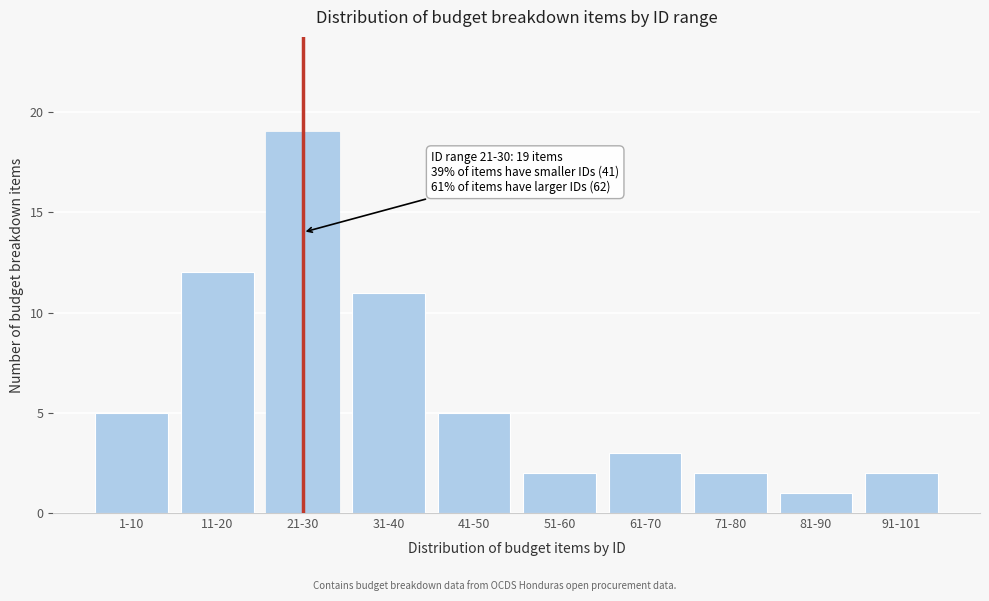

Reading left to right, transcribe all the data shown in this chart.

5	12	19	11	5	2	3	2	1	2